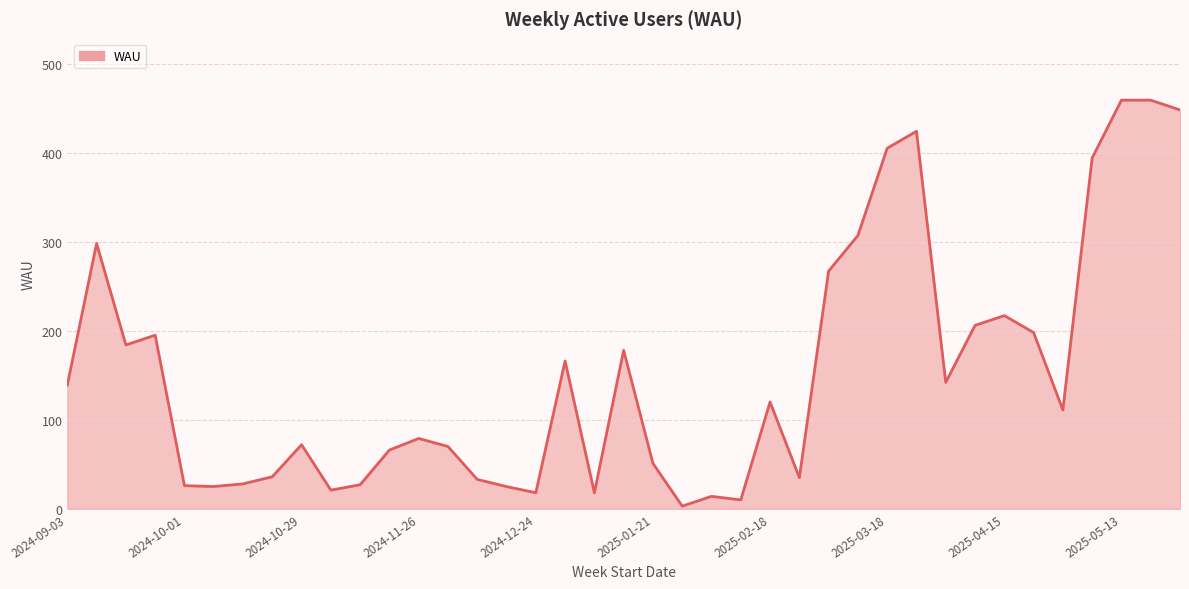

What is the maximum value shown in the chart?

459